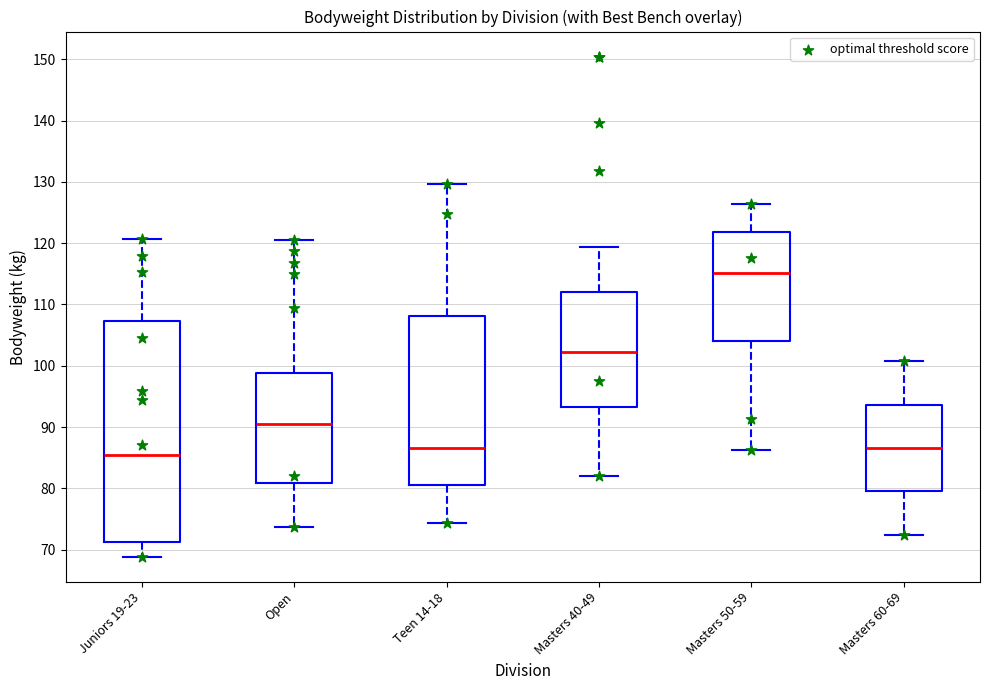

Comparing the boxes themselves (not the whiskers), which one is the tallest?

Juniors 19-23